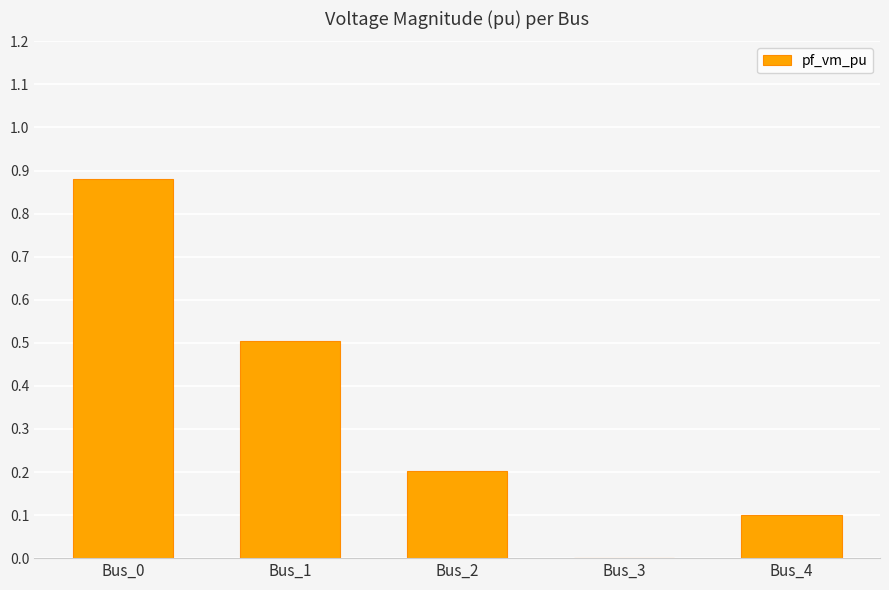

What is the change in value from Bus_0 to Bus_2?

-0.7